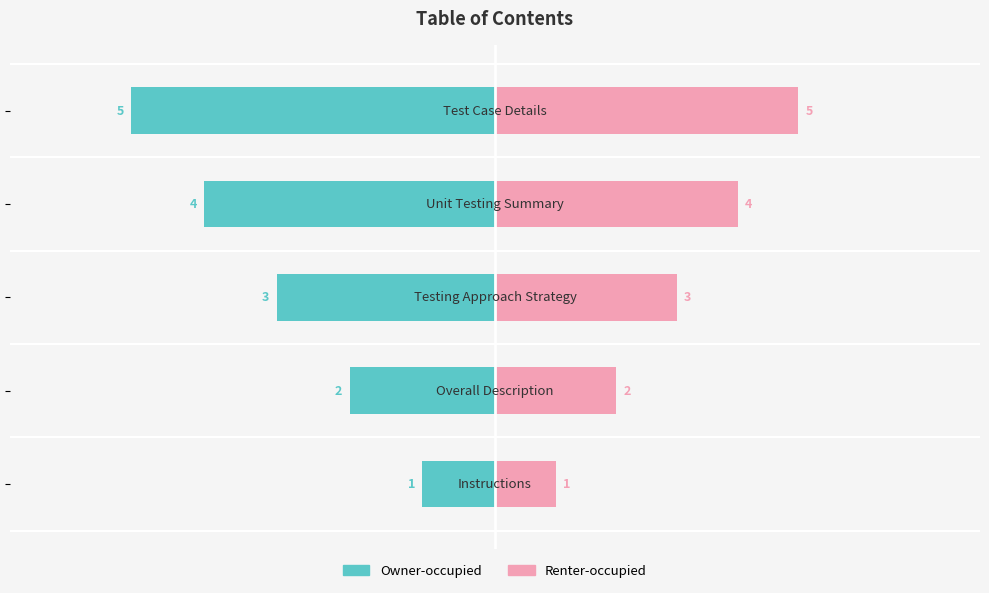

How many bars are there in total?

10